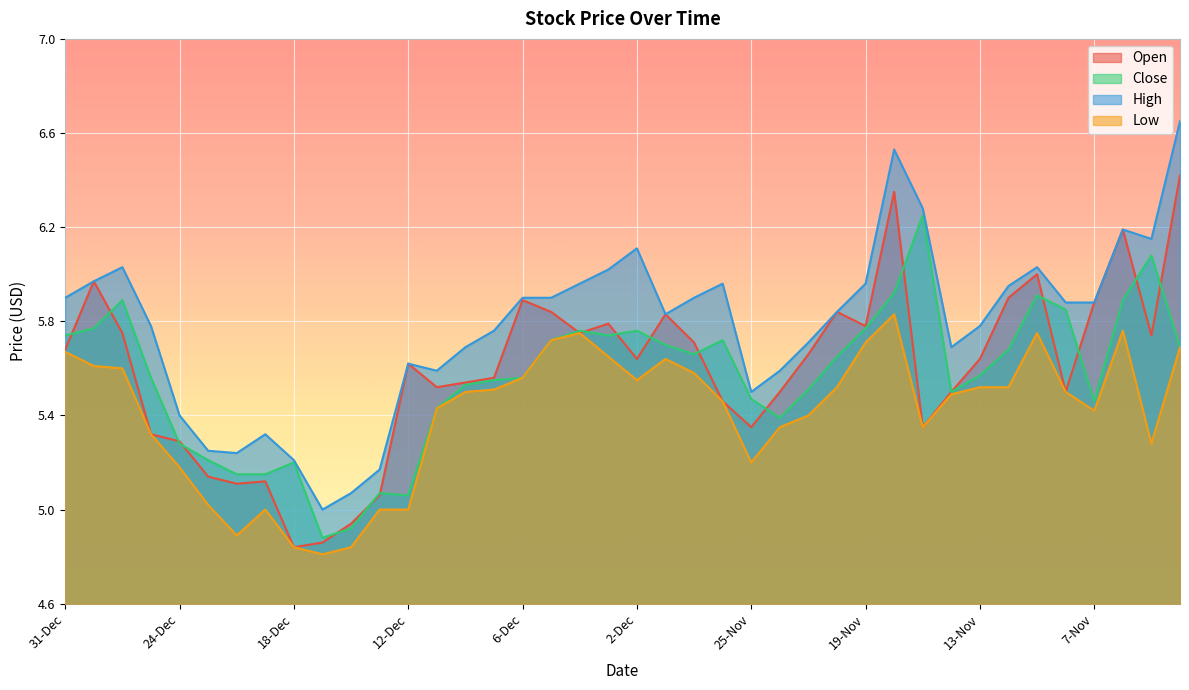

At which label does Low reach its peak?

18-Nov